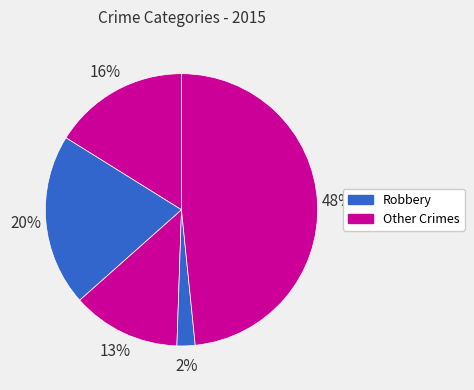

How many segments does this pie chart have?

5